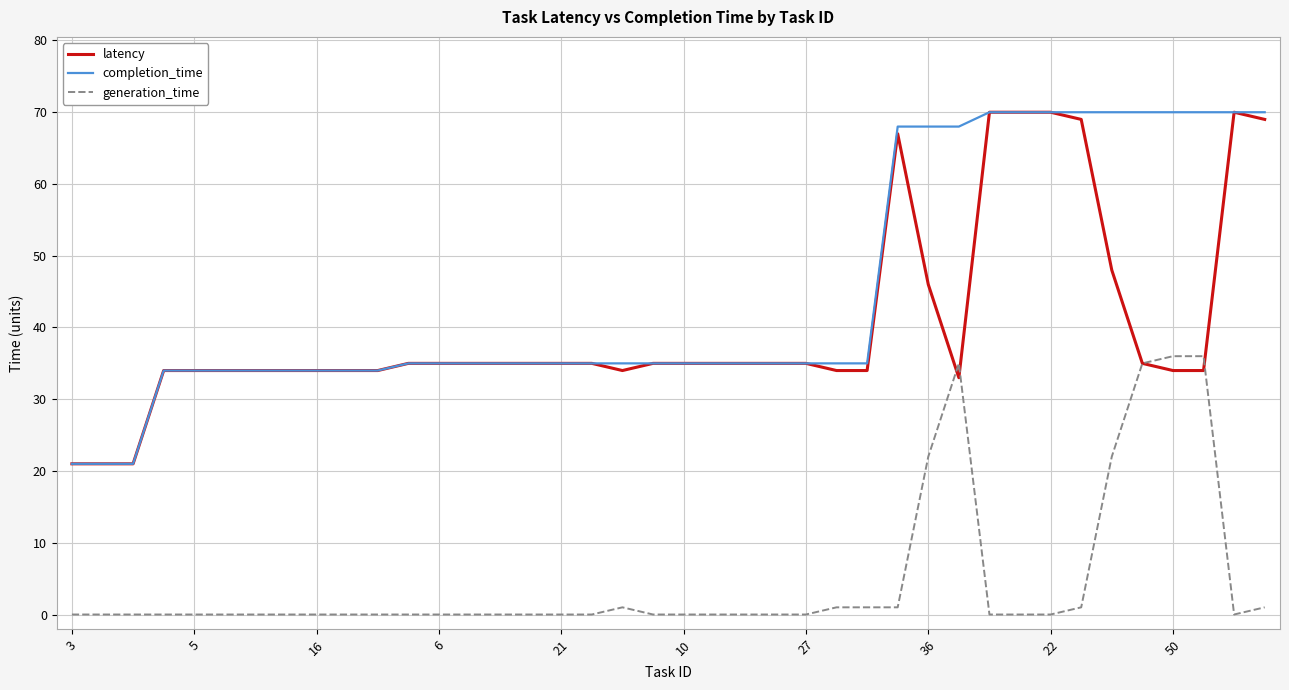

True or false: completion_time and generation_time cross at least once.

False